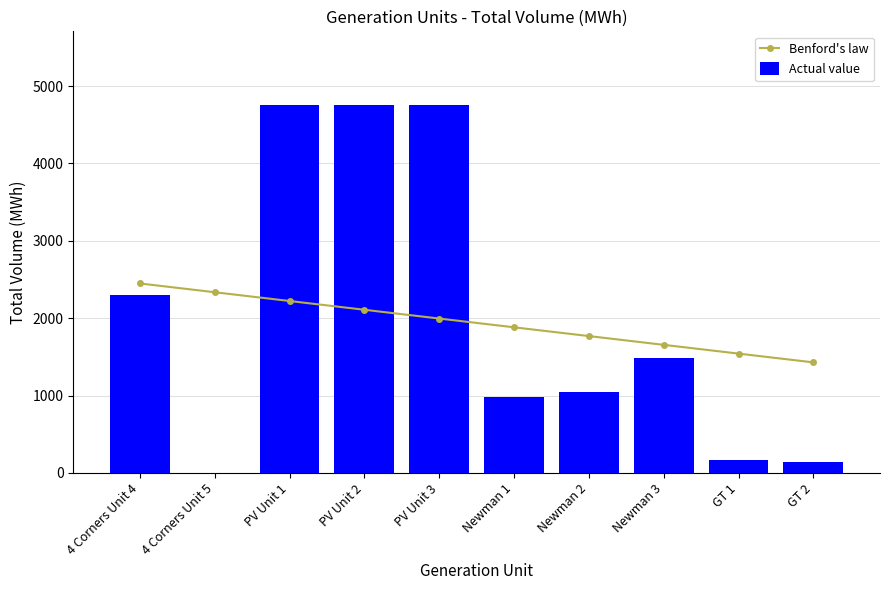

Which series has the largest total across all categories?

Actual value